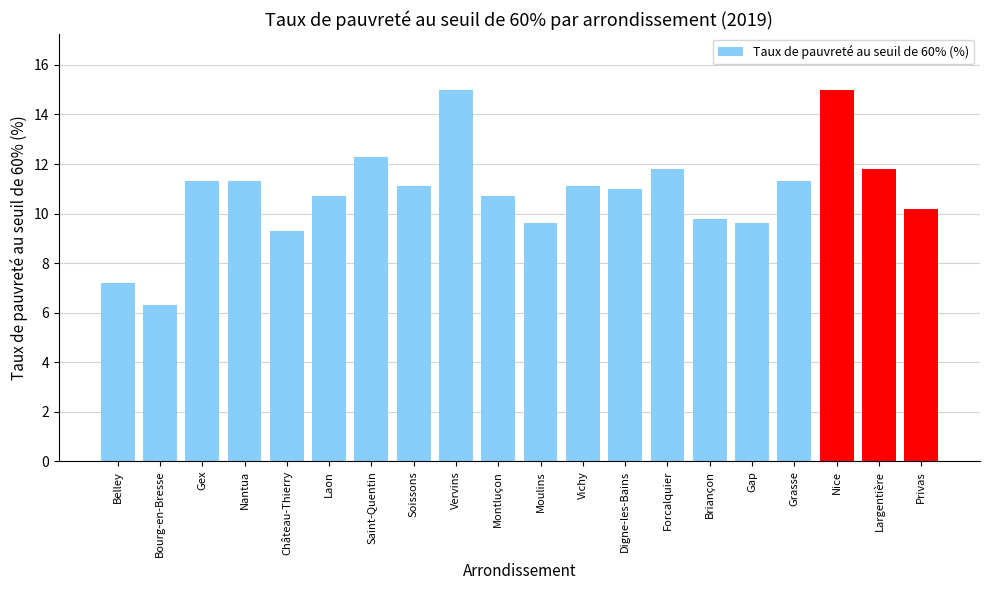

What is the change in value from Digne-les-Bains to Privas?

-0.8